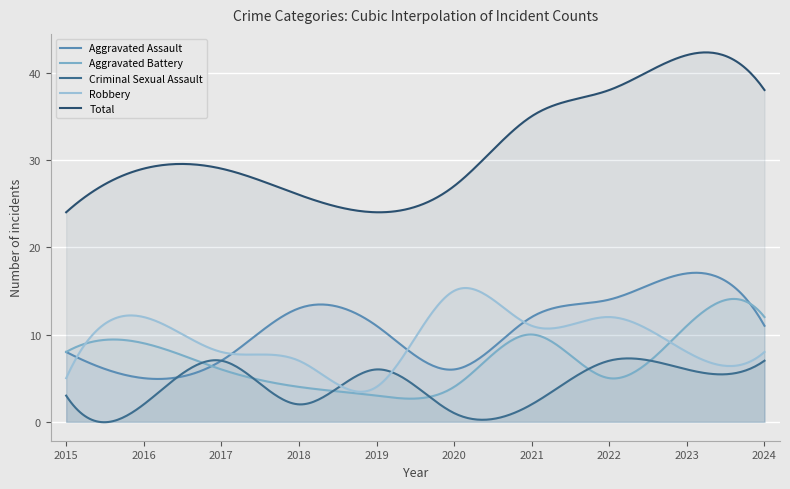

Is it true that Aggravated Assault equals 11 at 2020?

False